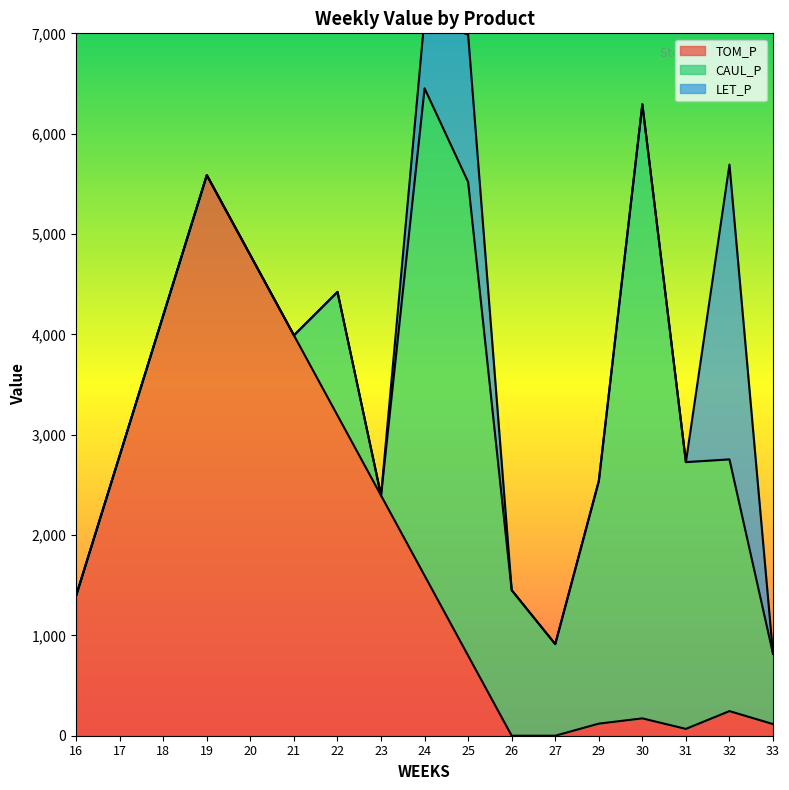

How many data points does each series have?

17